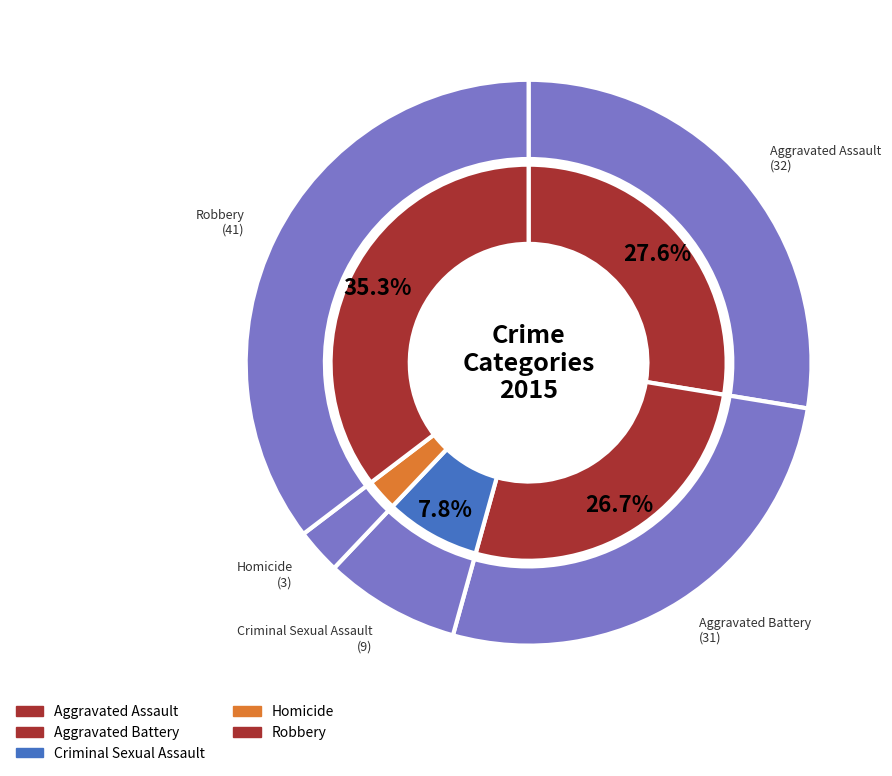

What is the ratio of the value at Robbery to the value at Aggravated Assault?

1.3